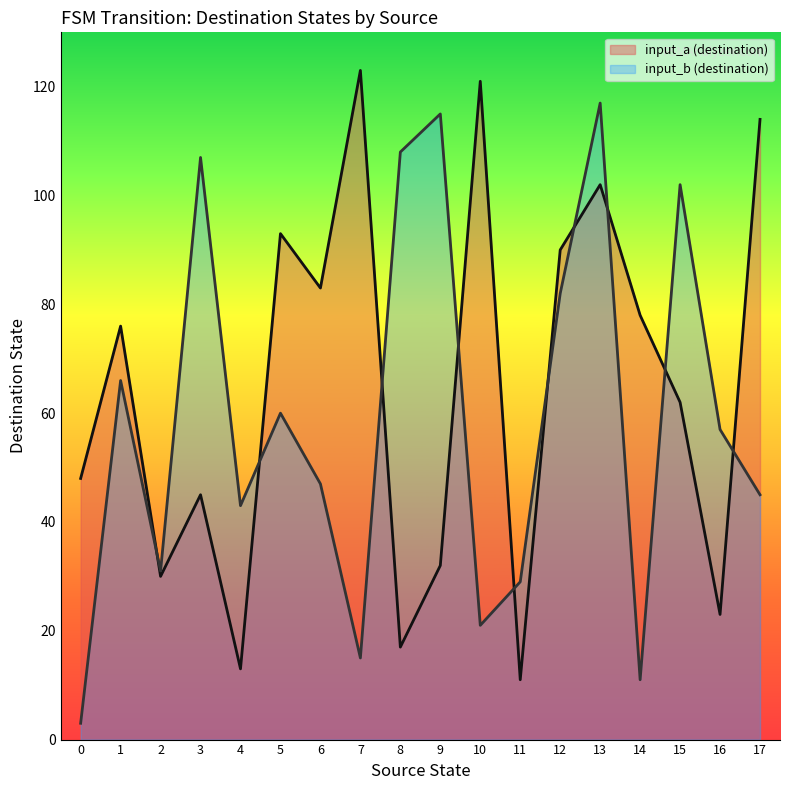

Is it true that destination_state equals 16 at 4?

False